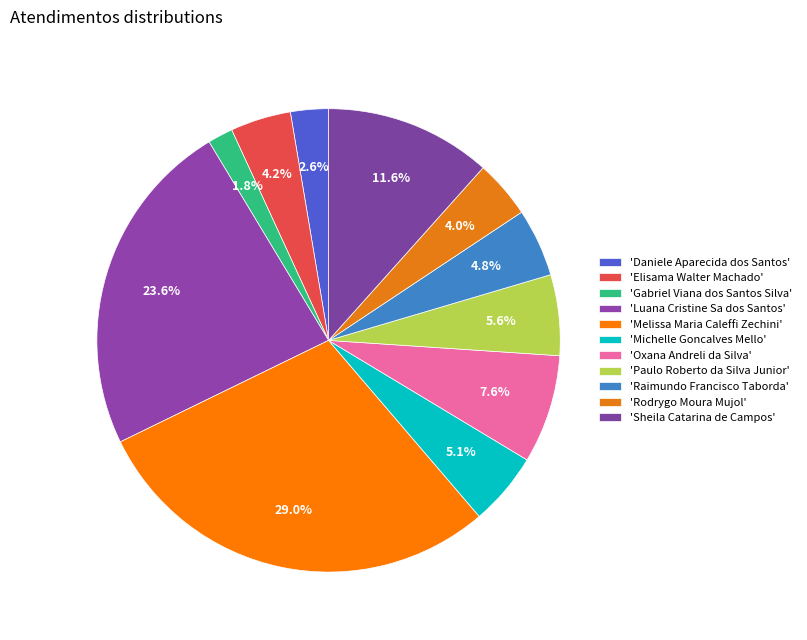

How many slices are in this pie chart?

11